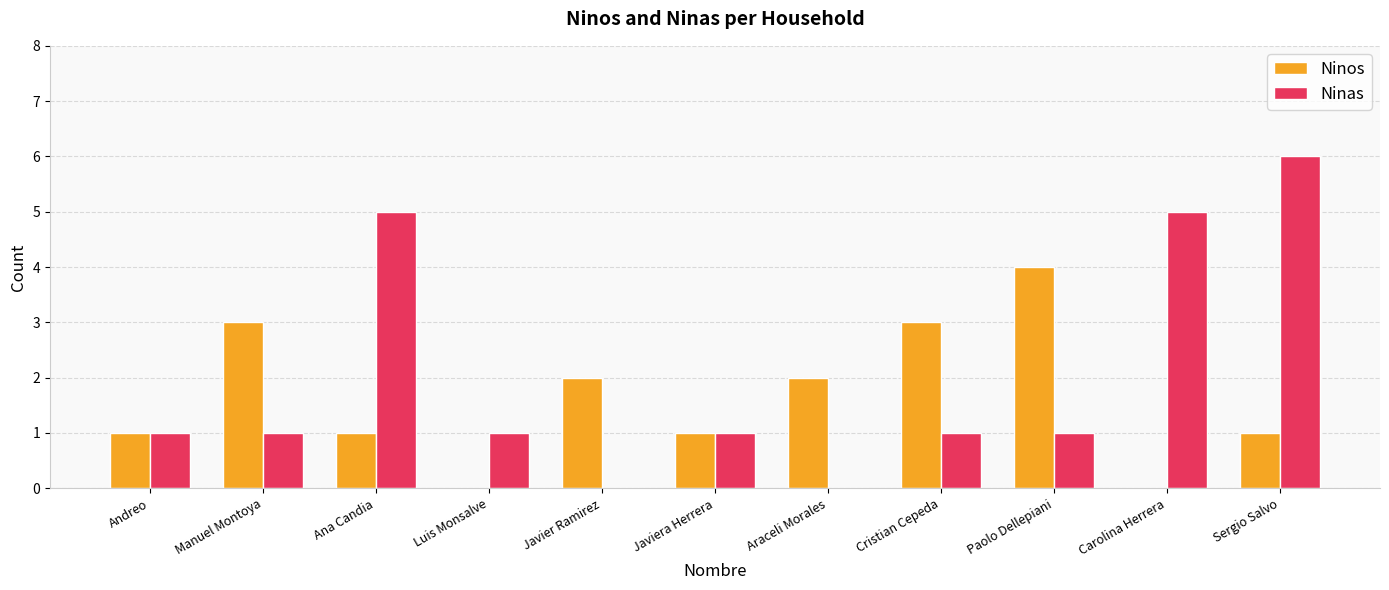

What is the maximum value shown in the chart?

6